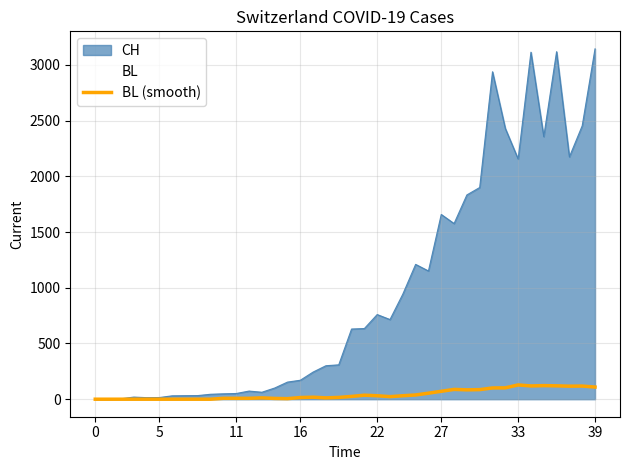

Which series has the widest spread of values?

CH